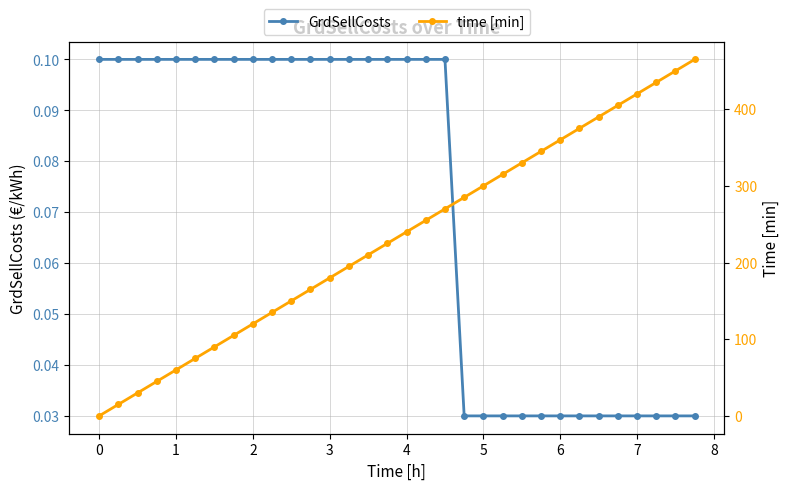

What are all the series names shown in the legend?

GrdSellCosts, time [min]